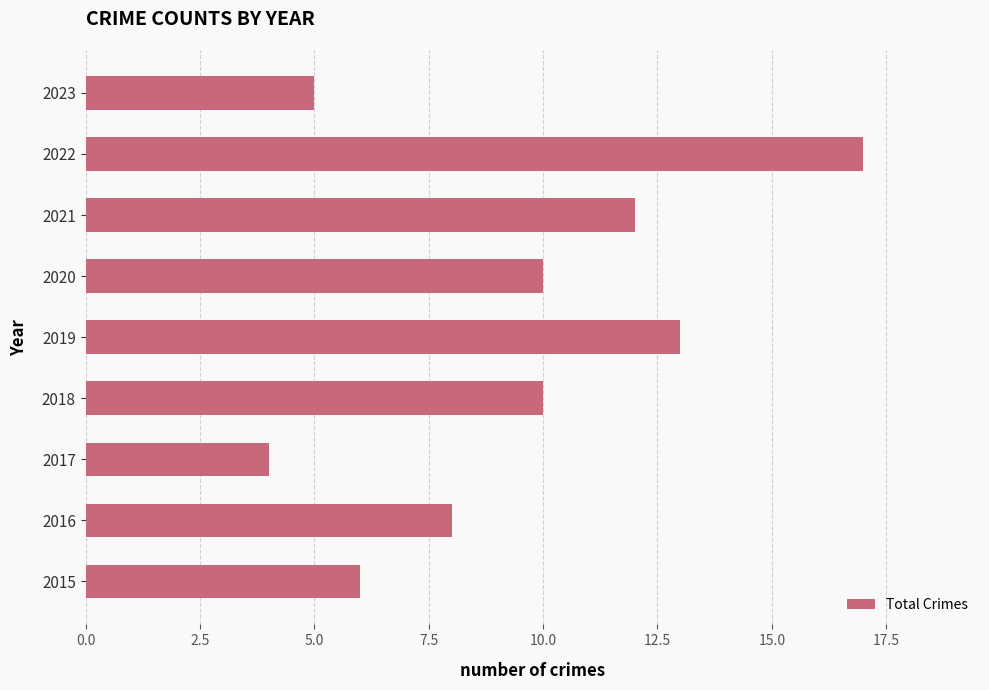

Reading bottom to top, transcribe all the data shown in this chart.

6	8	4	10	13	10	12	17	5